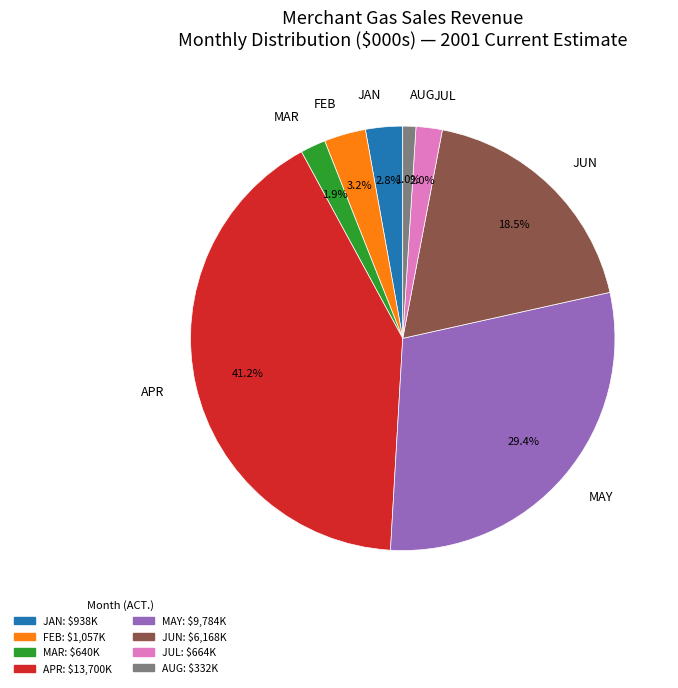

What is the ratio of the value at MAY to the value at JUL?

14.7